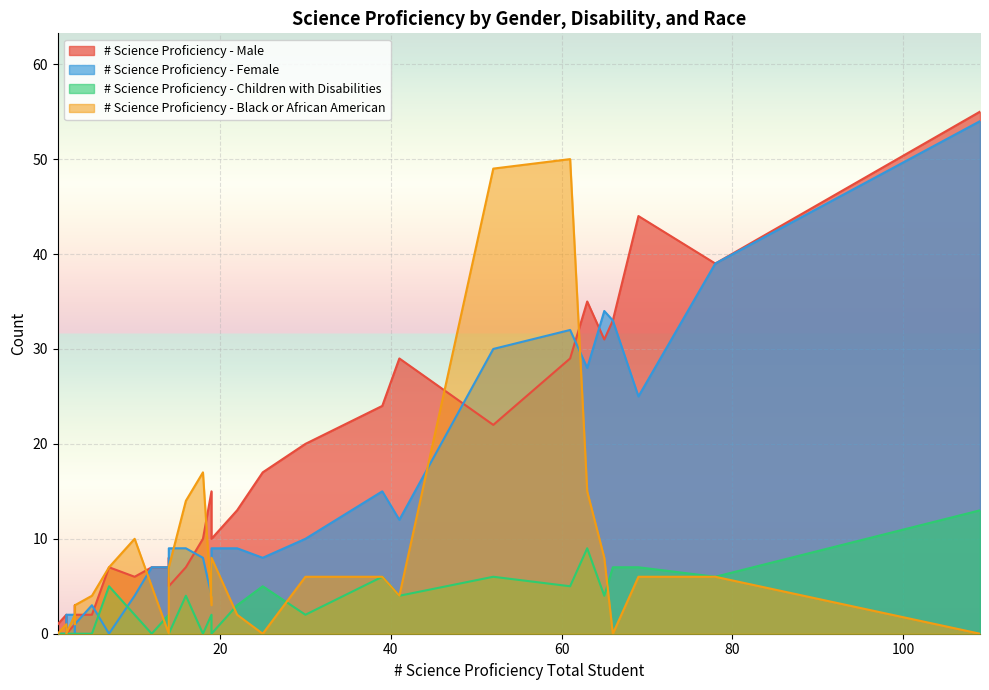

Which series has the widest spread of values?

# Science Proficiency - Male